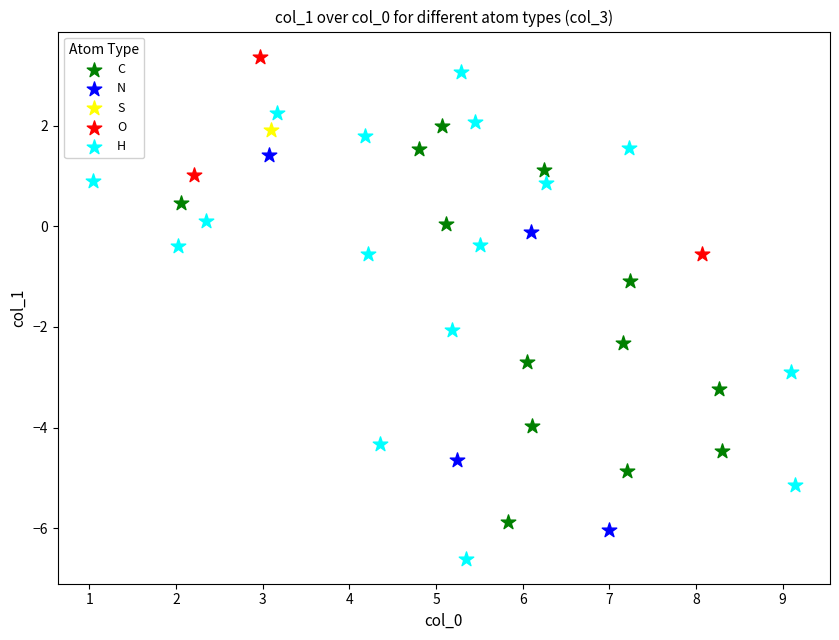

What are all the series names shown in the legend?

C, N, S, O, H